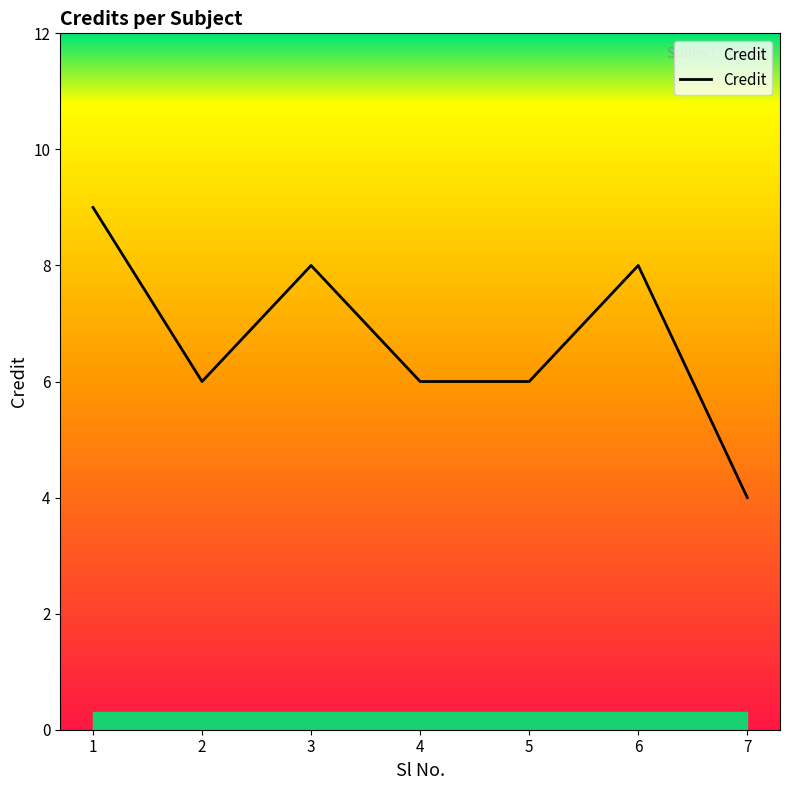

True or false: the data shows 6 at 4.

True